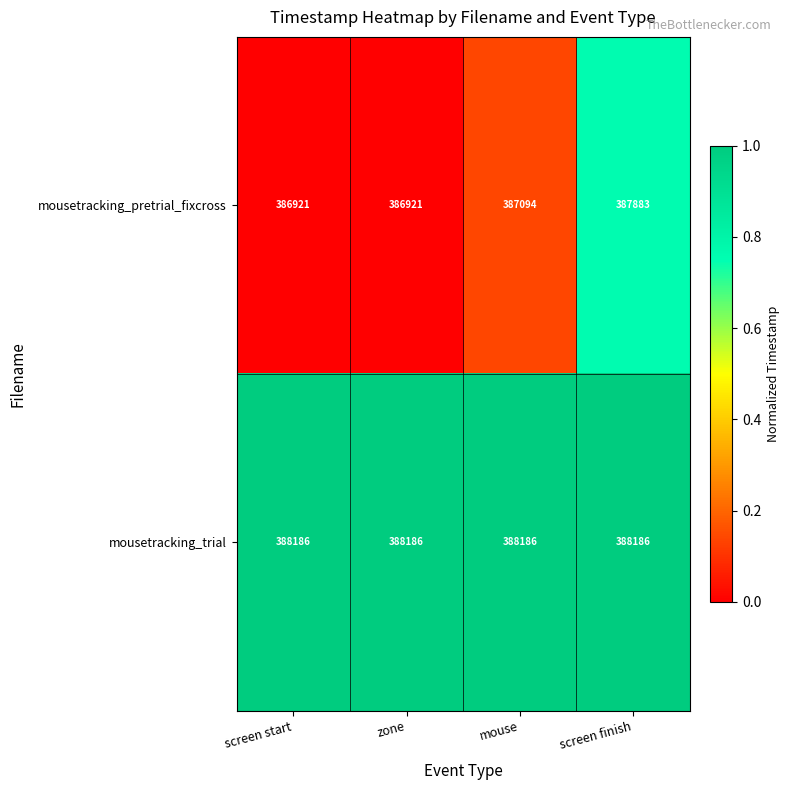

What value does the mousetracking_pretrial_fixcross series have at zone, to the nearest 100?

386900